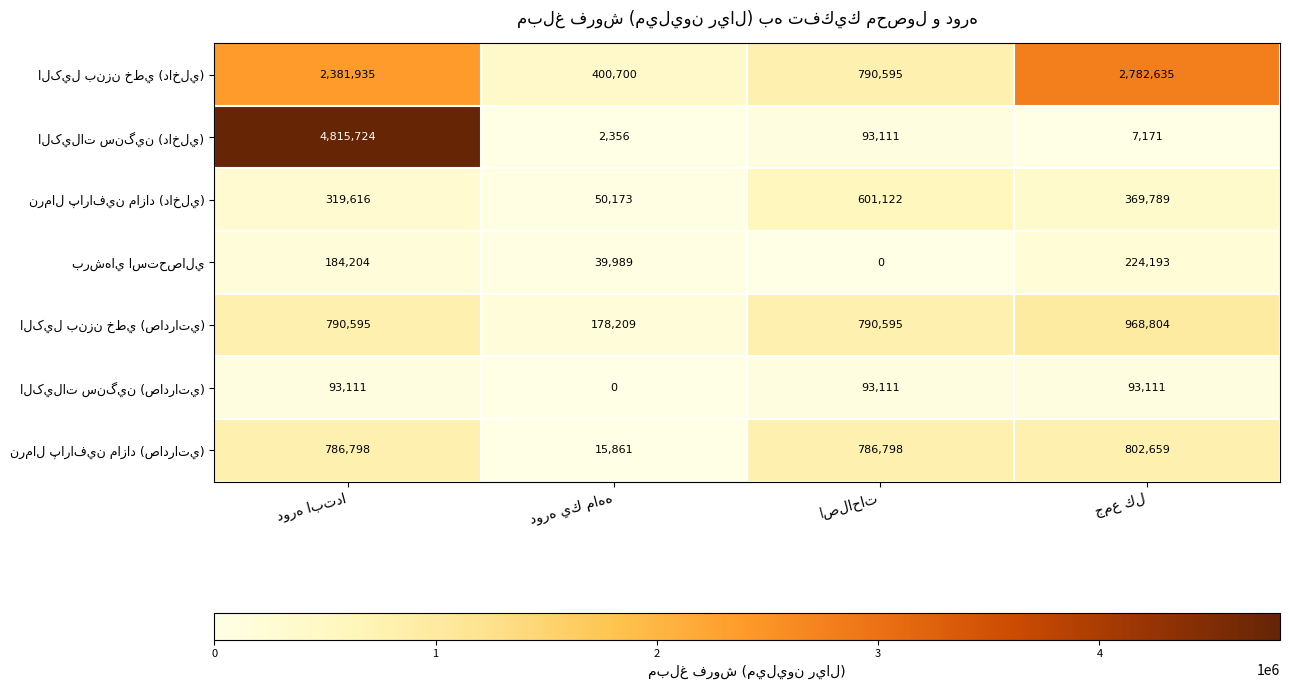

True or false: نرمال پارافين مازاد (داخلي) has a value of 50173 at دوره يك ماهه.

True